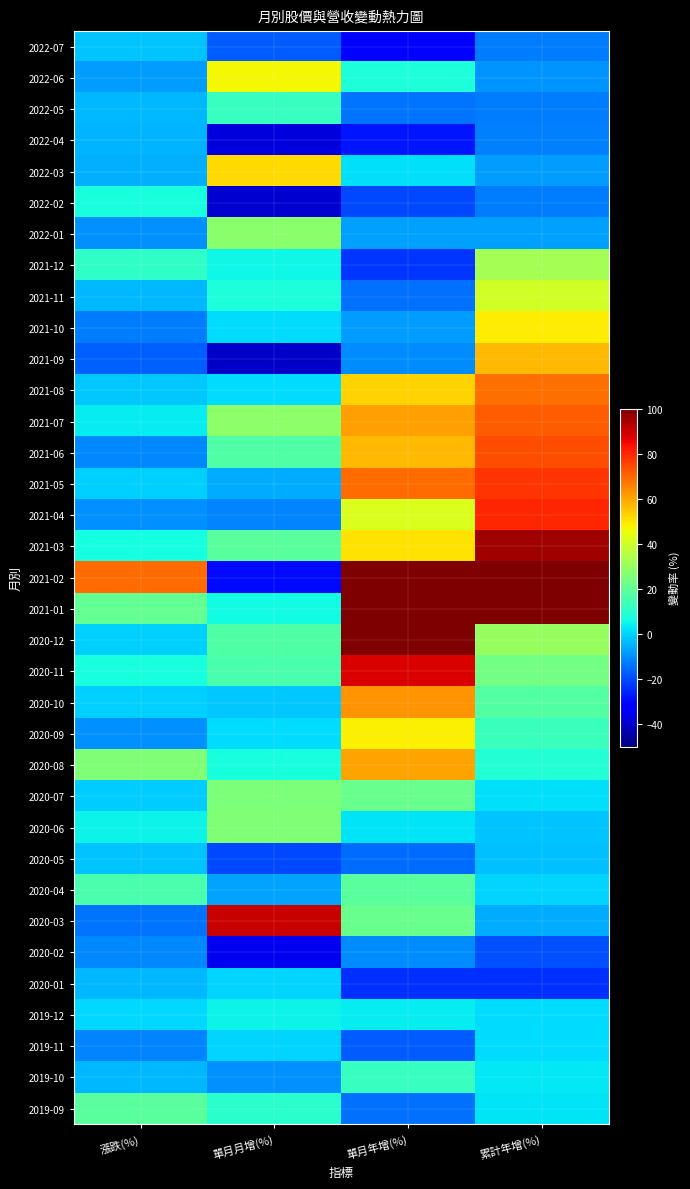

Reading left to right, extract all data points from this chart.

2022-07: 漲跌(%)=-2.1	單月月增(%)=-17.6	單月年增(%)=-30.7	累計年增(%)=-13.0
2022-06: 漲跌(%)=-7.9	單月月增(%)=46.7	單月年增(%)=7.9	累計年增(%)=-9.1
2022-05: 漲跌(%)=-4.2	單月月增(%)=12.3	單月年增(%)=-14.0	累計年增(%)=-12.6
2022-04: 漲跌(%)=-4.4	單月月增(%)=-37.5	單月年增(%)=-27.8	累計年增(%)=-12.3
2022-03: 漲跌(%)=-5.2	單月月增(%)=51.9	單月年增(%)=1.7	累計年增(%)=-8.0
2022-02: 漲跌(%)=7.2	單月月增(%)=-39.2	單月年增(%)=-20.2	累計年增(%)=-12.7
2022-01: 漲跌(%)=-9.7	單月月增(%)=27.5	單月年增(%)=-7.6	累計年增(%)=-7.6
2021-12: 漲跌(%)=11.3	單月月增(%)=5.3	單月年增(%)=-23.2	累計年增(%)=32.5
2021-11: 漲跌(%)=-4.1	單月月增(%)=7.8	單月年增(%)=-14.7	累計年增(%)=40.7
2021-10: 漲跌(%)=-12.7	單月月增(%)=1.2	單月年增(%)=-8.1	累計年增(%)=48.7
2021-09: 漲跌(%)=-16.7	單月月增(%)=-40.5	單月年增(%)=-10.6	累計年增(%)=56.8
2021-08: 漲跌(%)=-1.9	單月月增(%)=1.4	單月年增(%)=52.6	累計年增(%)=68.4
2021-07: 漲跌(%)=3.6	單月月增(%)=28.2	單月年增(%)=60.9	累計年增(%)=71.6
2021-06: 漲跌(%)=-10.9	單月月增(%)=17.0	單月年增(%)=57.1	累計年增(%)=74.2
2021-05: 漲跌(%)=-0.7	單月月增(%)=-5.8	單月年增(%)=69.3	累計年增(%)=78.2
2021-04: 漲跌(%)=-10.1	單月月增(%)=-11.9	單月年增(%)=42.5	累計年增(%)=80.2
2021-03: 漲跌(%)=6.7	單月月增(%)=19.1	單月年增(%)=50.5	累計年增(%)=95.4
2021-02: 漲跌(%)=69.1	單月月增(%)=-29.5	單月年增(%)=140.4	累計年增(%)=129.3
2021-01: 漲跌(%)=20.9	單月月增(%)=5.9	單月年增(%)=121.9	累計年增(%)=121.9
2020-12: 漲跌(%)=-0.7	單月月增(%)=17.1	單月年增(%)=110.0	累計年增(%)=30.2
2020-11: 漲跌(%)=6.8	單月月增(%)=16.0	單月年增(%)=87.8	累計年增(%)=23.4
2020-10: 漲跌(%)=-0.4	單月月增(%)=-1.4	單月年增(%)=62.5	累計年增(%)=17.6
2020-09: 漲跌(%)=-9.9	單月月增(%)=1.5	單月年增(%)=48.4	累計年增(%)=13.0
2020-08: 漲跌(%)=26.0	單月月增(%)=6.9	單月年增(%)=60.7	累計年增(%)=8.7
2020-07: 漲跌(%)=-1.1	單月月增(%)=25.2	單月年增(%)=22.0	累計年增(%)=1.9
2020-06: 漲跌(%)=5.0	單月月增(%)=26.1	單月年增(%)=2.1	累計年增(%)=-2.0
2020-05: 漲跌(%)=-2.2	單月月增(%)=-20.7	單月年增(%)=-15.0	累計年增(%)=-2.9
2020-04: 漲跌(%)=15.9	單月月增(%)=-6.9	單月年增(%)=18.9	累計年增(%)=0.3
2020-03: 漲跌(%)=-14.1	單月月增(%)=90.2	單月年增(%)=21.8	累計年增(%)=-5.6
2020-02: 漲跌(%)=-11.1	單月月增(%)=-34.9	單月年增(%)=-10.5	累計年增(%)=-19.3
2020-01: 漲跌(%)=-4.0	單月月增(%)=0.2	單月年增(%)=-24.0	累計年增(%)=-24.0
2019-12: 漲跌(%)=0.6	單月月增(%)=4.7	單月年增(%)=3.6	累計年增(%)=1.2
2019-11: 漲跌(%)=-11.8	單月月增(%)=0.4	單月年增(%)=-17.6	累計年增(%)=1.0
2019-10: 漲跌(%)=-4.2	單月月增(%)=-10.0	單月年增(%)=12.6	累計年增(%)=3.2
2019-09: 漲跌(%)=18.6	單月月增(%)=9.9	單月年增(%)=-14.6	累計年增(%)=2.3